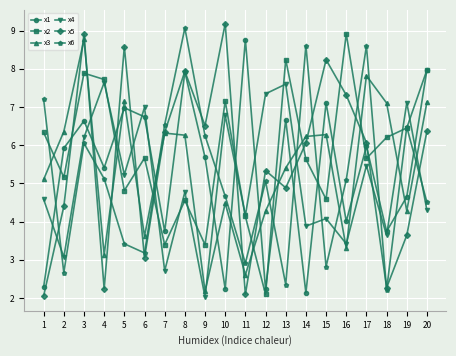

What is the sum of all x6 values?

102.8